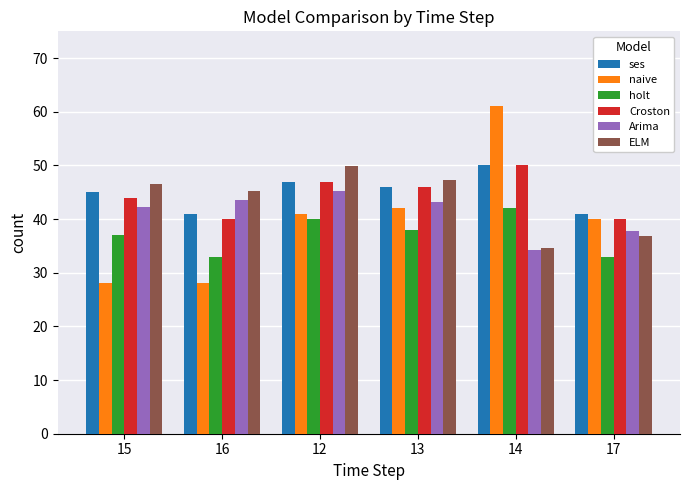

What position from the right is 13?

3